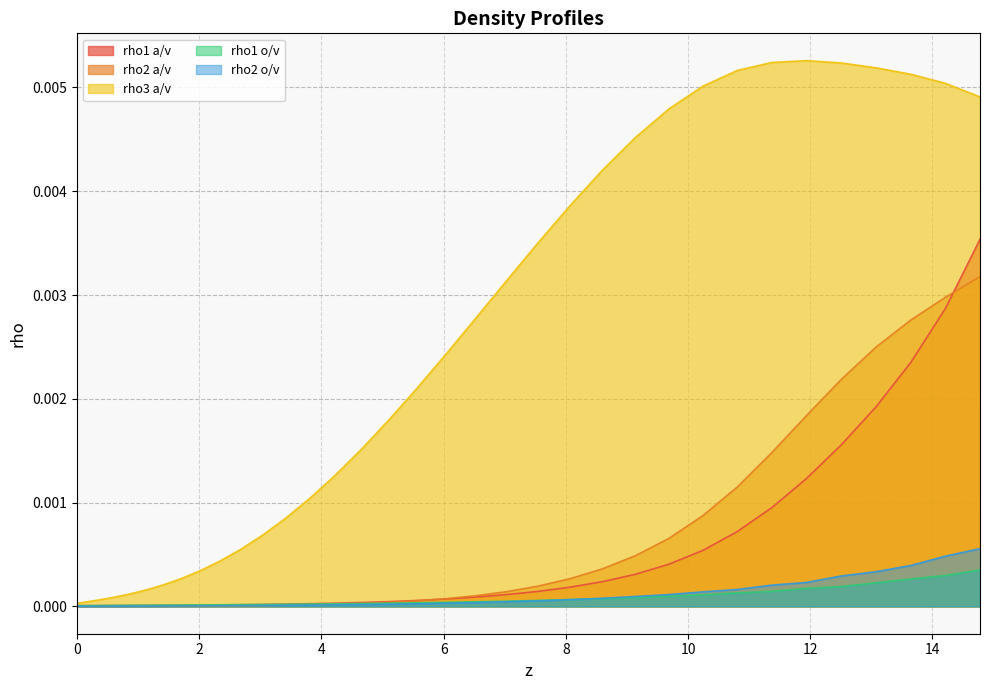

True or false: rho1 a/v and rho3 a/v cross at least once.

False